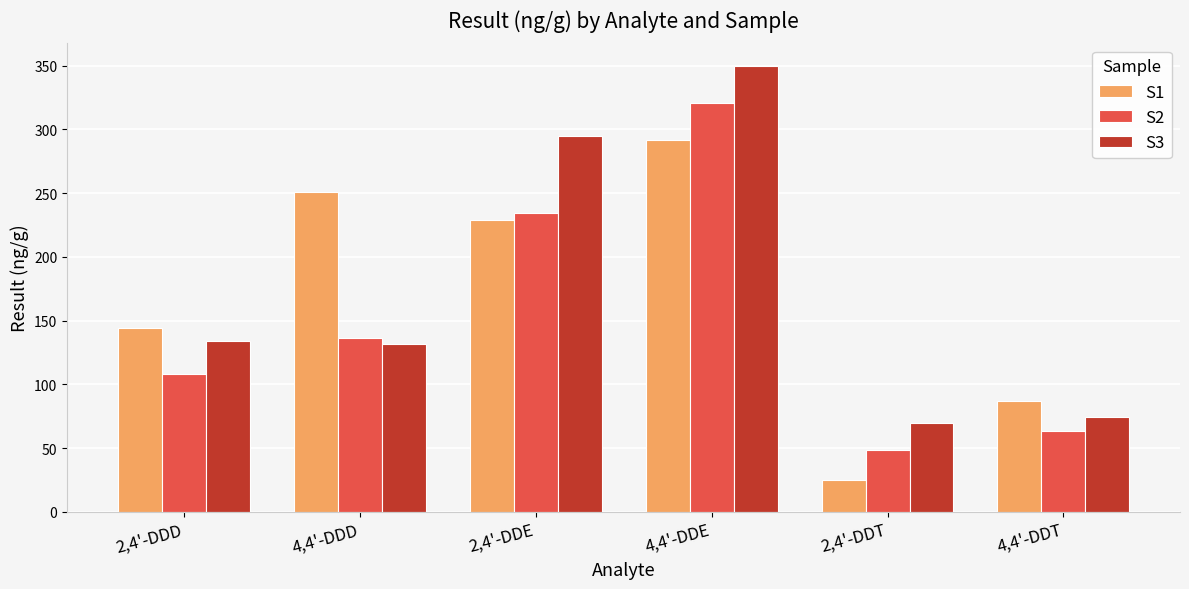

At which category is the sum across all series the highest?

4,4'-DDE